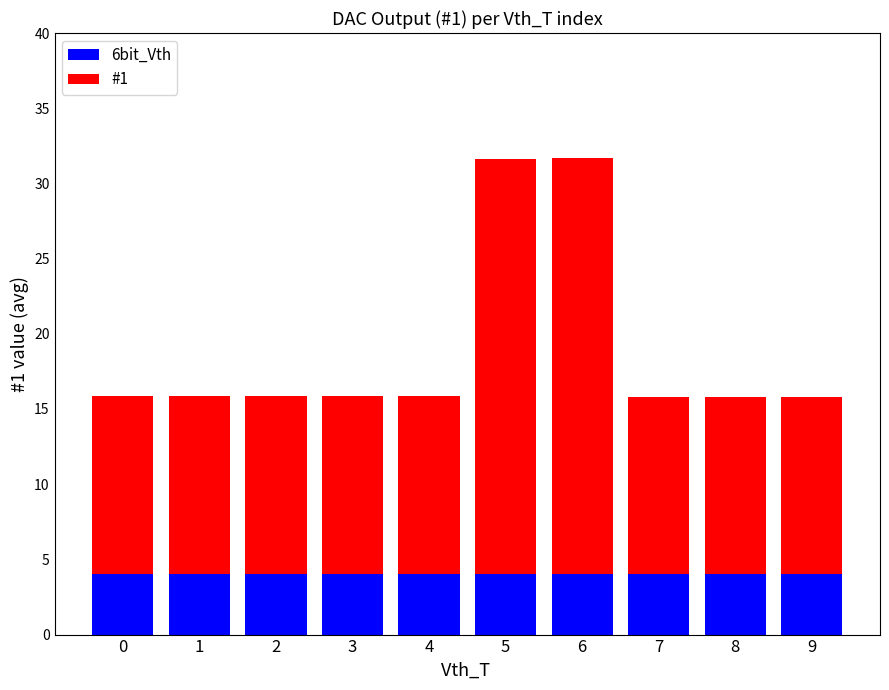

What is the average value of the 6bit_Vth series?

4.0